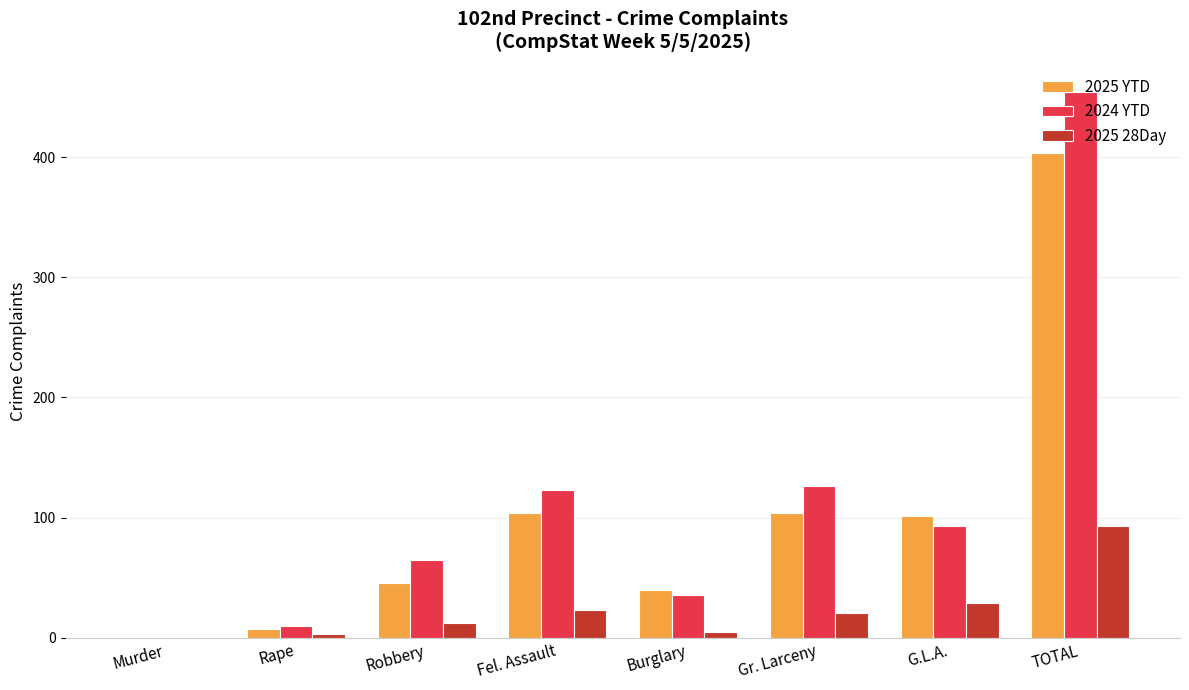

At which category is the sum across all series the highest?

TOTAL